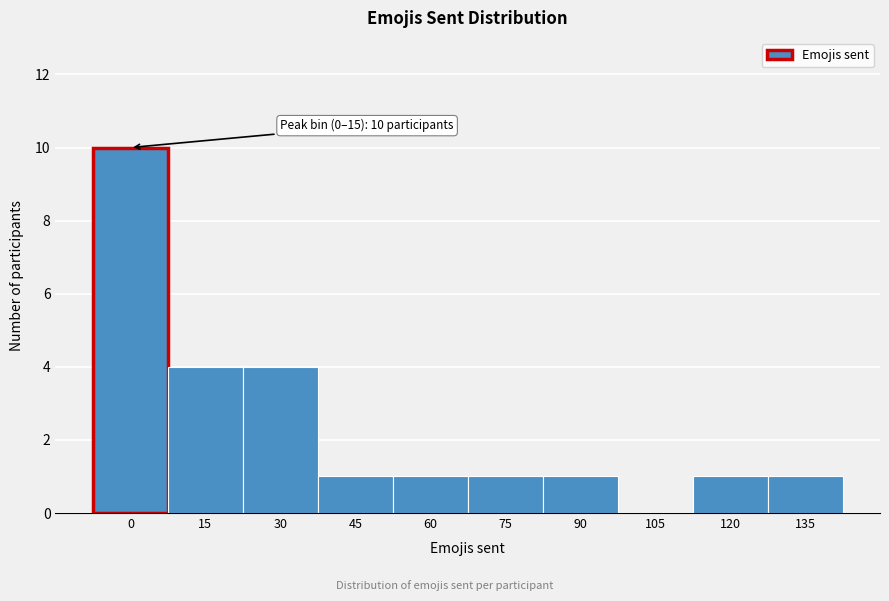

Reading right to left, what are all the values shown in this chart?

135=1	120=1	105=0	90=1	75=1	60=1	45=1	30=4	15=4	0=10